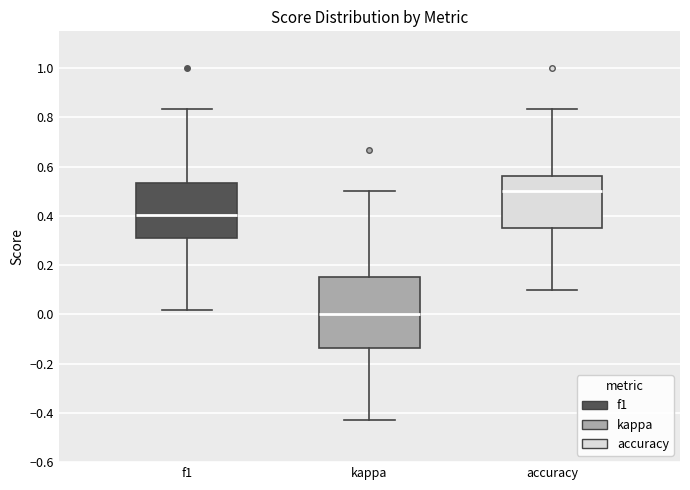

Reading left to right, read every box against the y-axis: the position of its median line, the range the box covers, and the ends of its whiskers. The values are not printed on the chart, so give them approximately, as read against the axis.

f1: median 0.40, box 0.32 to 0.54, whiskers 0.02 to 0.84
kappa: median 0.00, box -0.14 to 0.16, whiskers -0.42 to 0.50
accuracy: median 0.50, box 0.34 to 0.56, whiskers 0.10 to 0.84